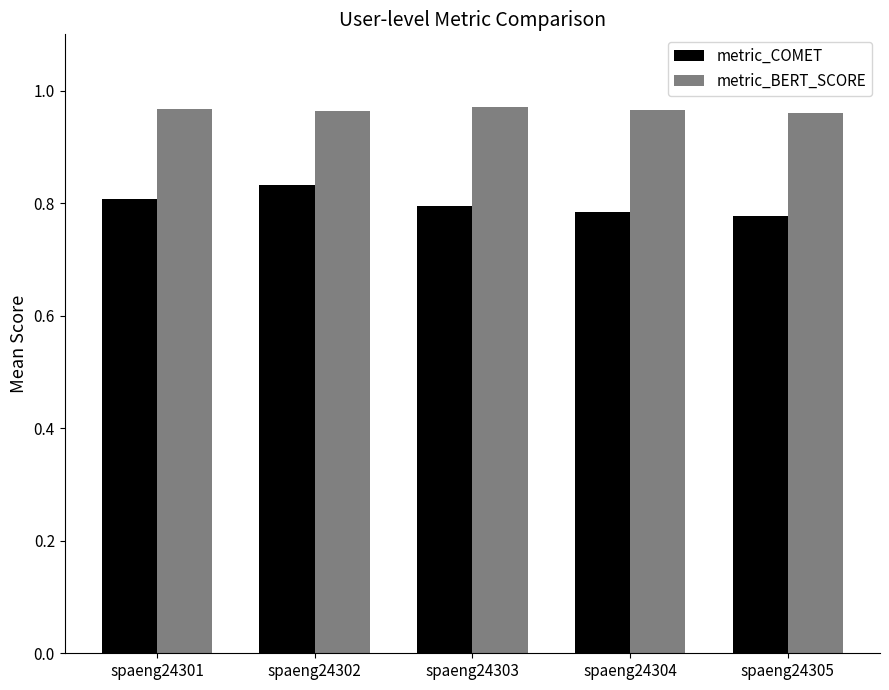

Which series has the widest spread of values?

metric_COMET